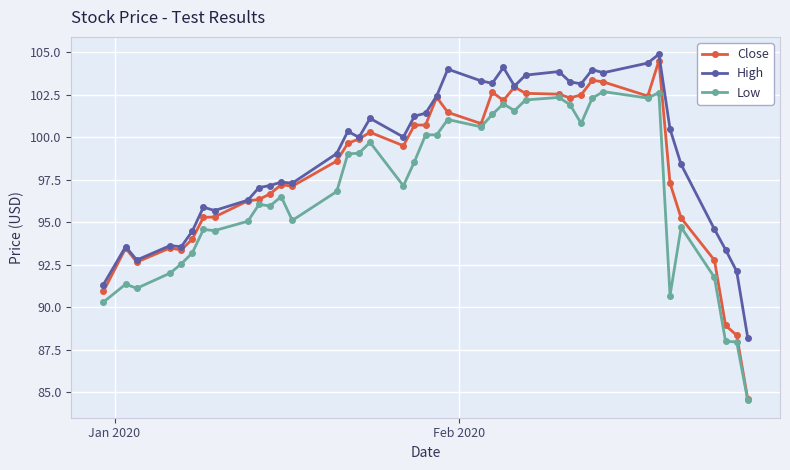

How many lines are shown in the chart?

3